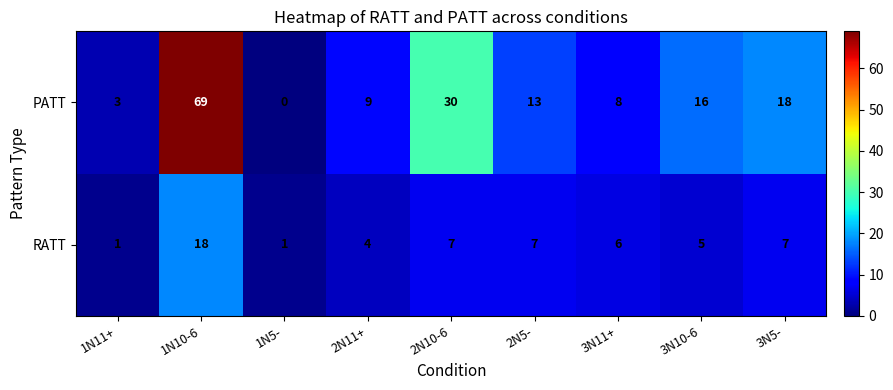

At which label is PATT closest to 34?

2N10-6